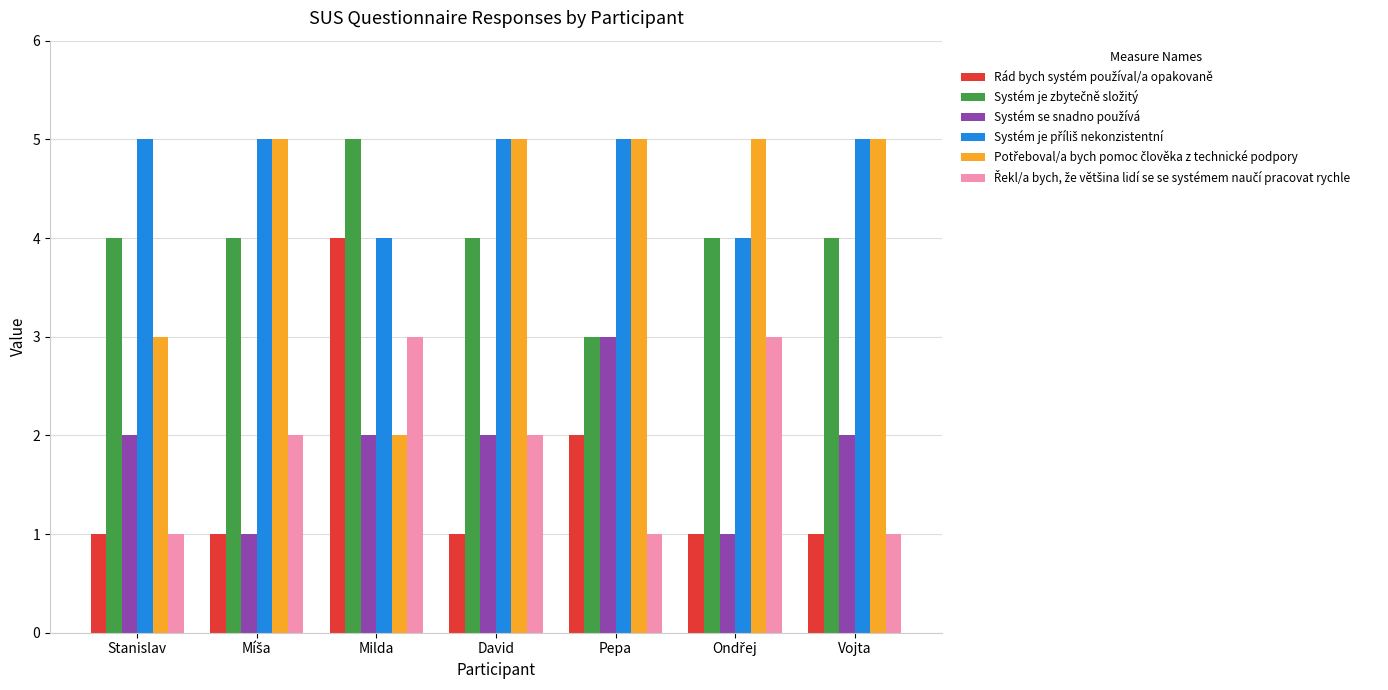

What is the spread (max minus min) of values at Milda?

3